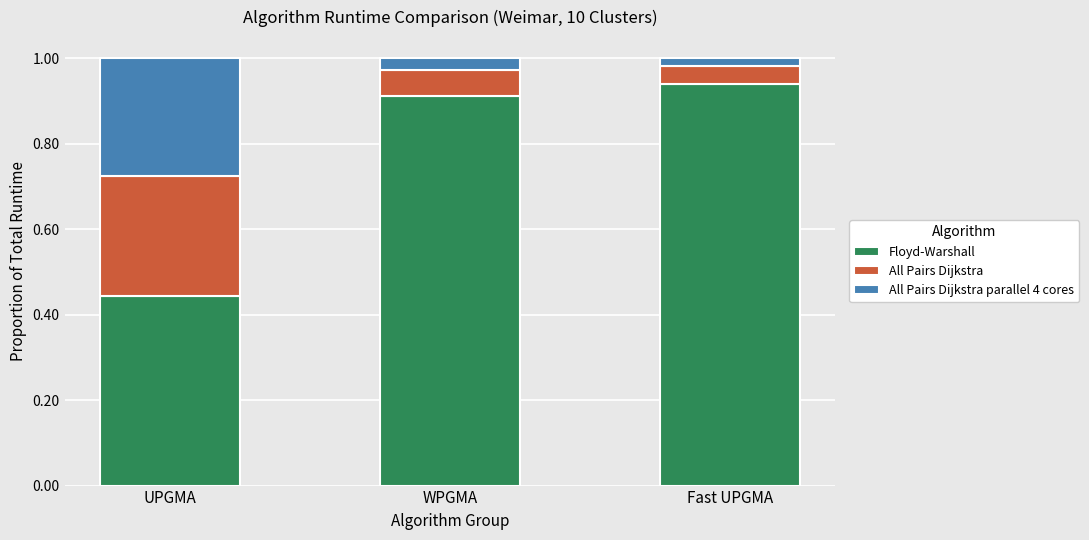

Rank the categories by Floyd-Warshall value from lowest to highest.

UPGMA, WPGMA, Fast UPGMA